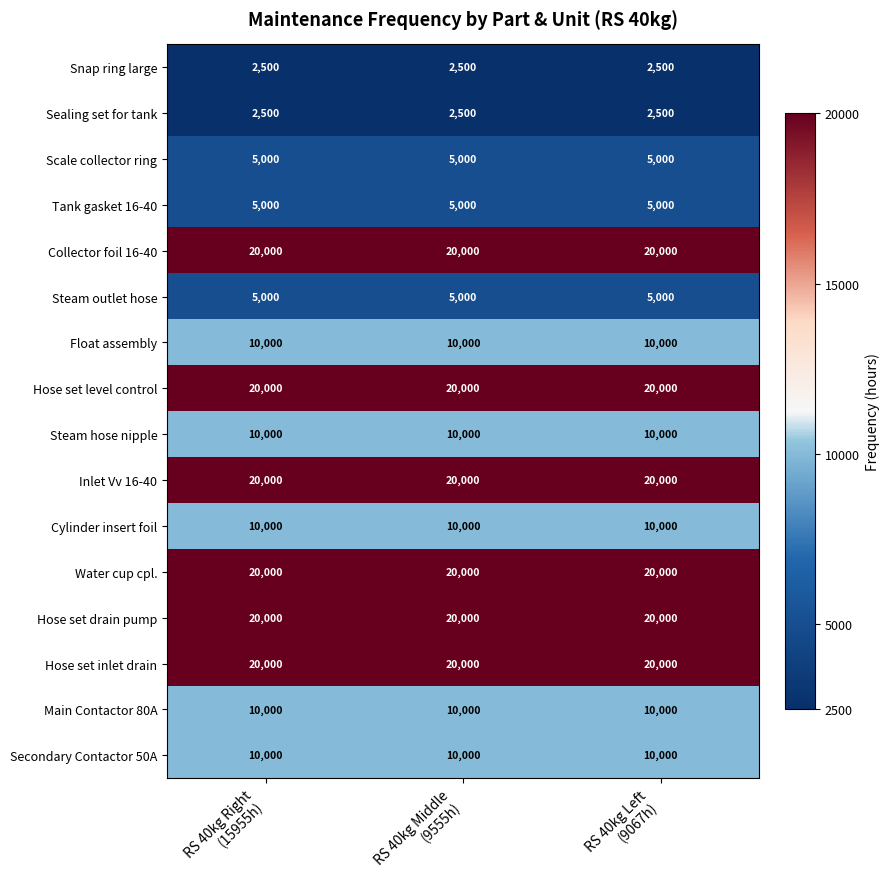

At how many categories does at least one series exceed 10121?

3